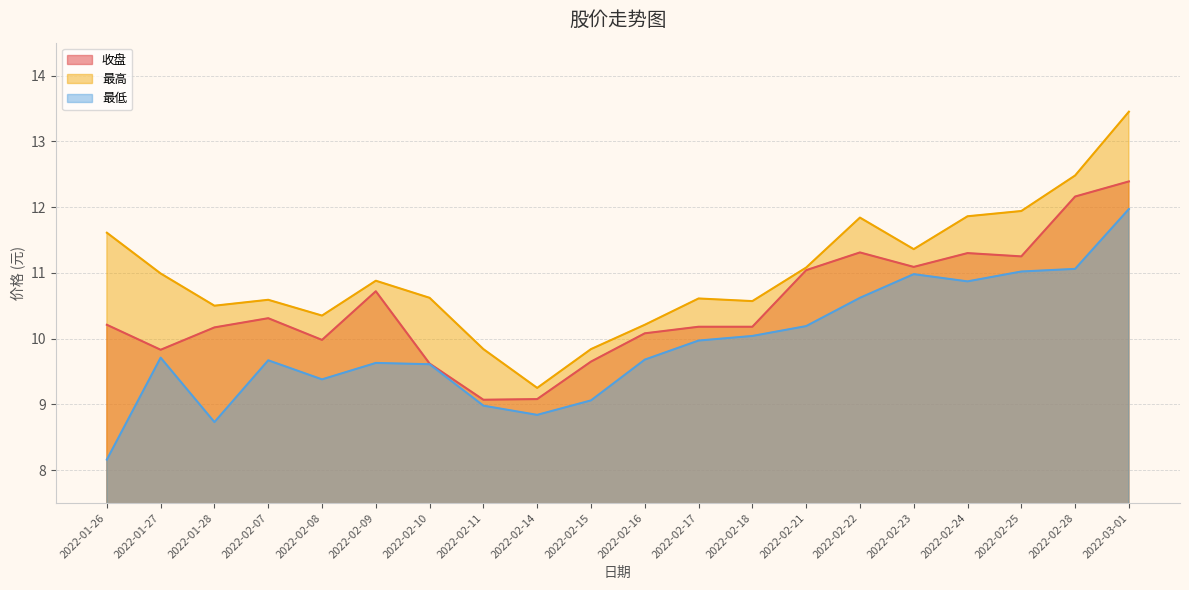

Reading left to right, transcribe all the data shown in this chart.

收盘: 10.2	9.8	10.2	10.3	10.0	10.7	9.6	9.1	9.1	9.7	10.1	10.2	10.2	11.0	11.3	11.1	11.3	11.2	12.2	12.4
最高: 11.6	11.0	10.5	10.6	10.3	10.9	10.6	9.8	9.2	9.8	10.2	10.6	10.6	11.1	11.8	11.4	11.9	11.9	12.5	13.4
最低: 8.2	9.7	8.7	9.7	9.4	9.6	9.6	9.0	8.8	9.1	9.7	10.0	10.0	10.2	10.6	11.0	10.9	11.0	11.1	12.0